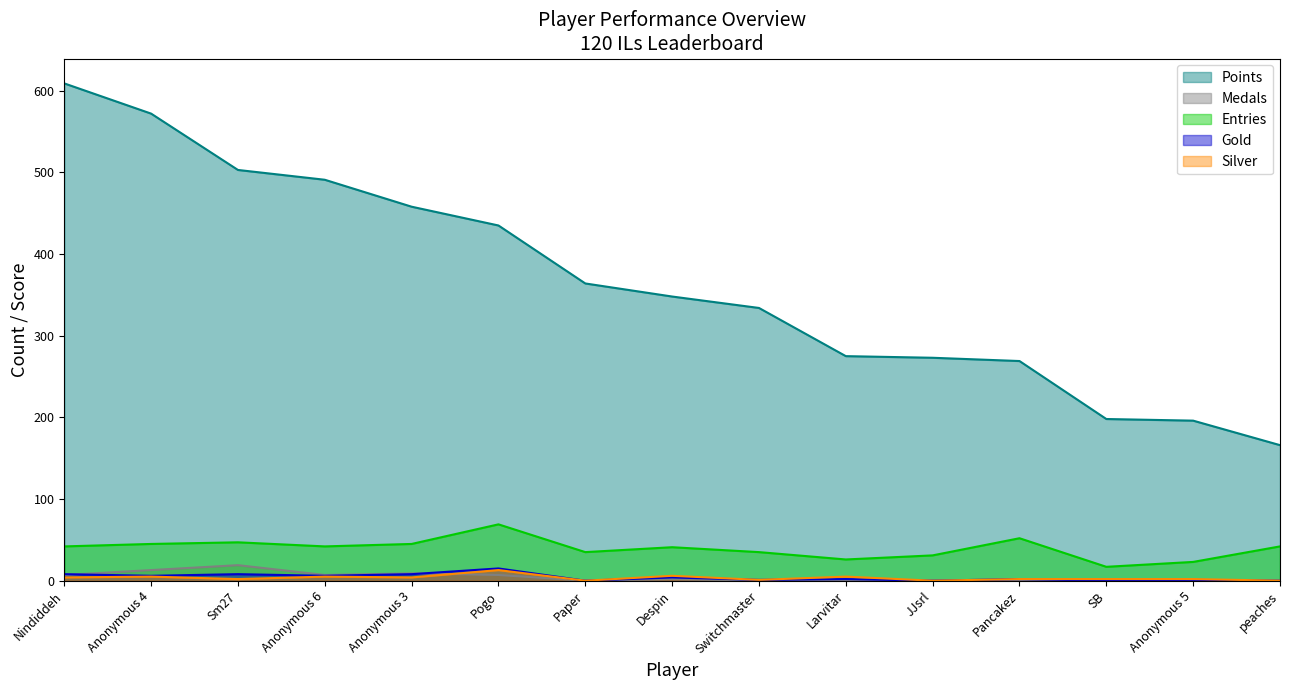

What is the difference between the highest and lowest values at Anonymous 5?

196